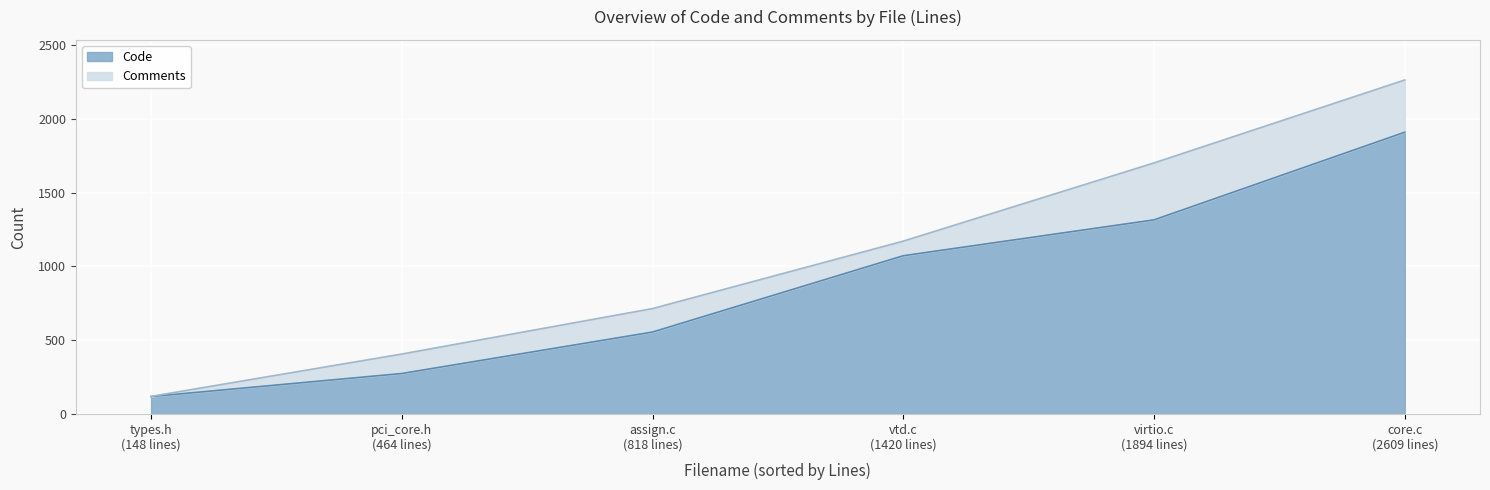

What are all the series names shown in the legend?

Code, Comments